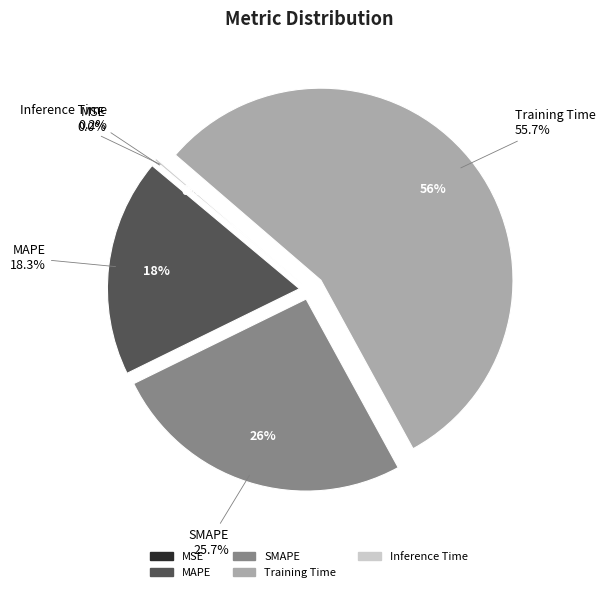

What percentage is the MAPE slice, to the nearest percent?

18%